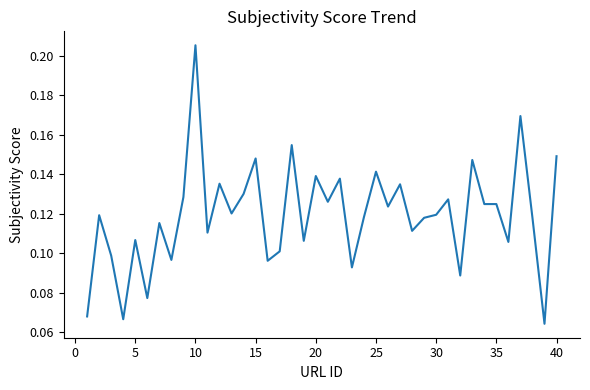

Does the chart display data point markers on the line(s)?

No